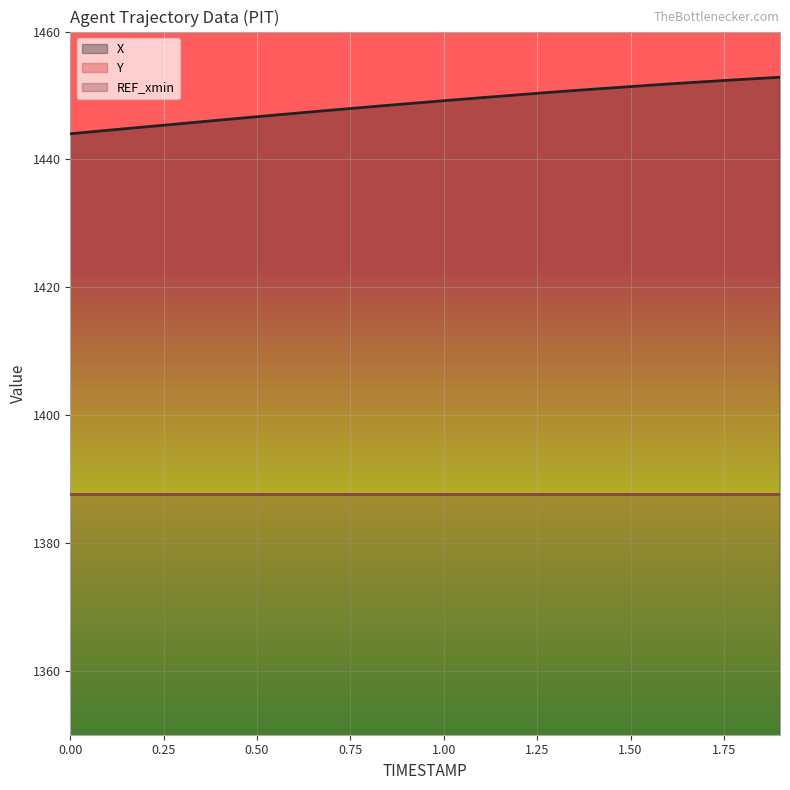

What is the lowest value of the X series?

1444.0